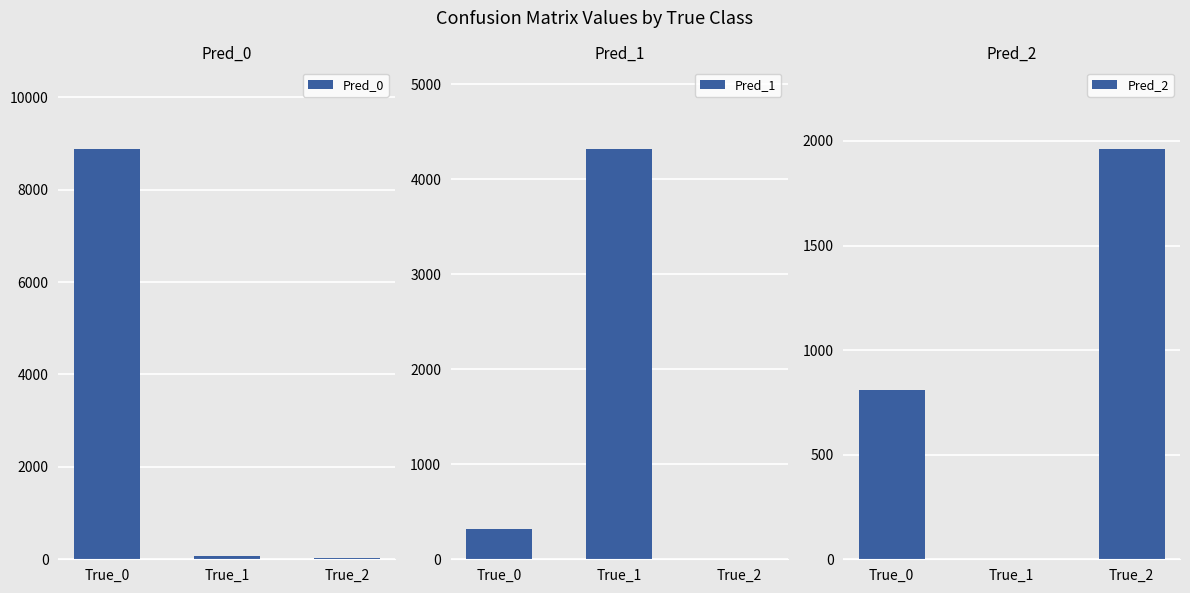

Rank the series by their maximum value, from highest to lowest.

Pred_0, Pred_1, Pred_2